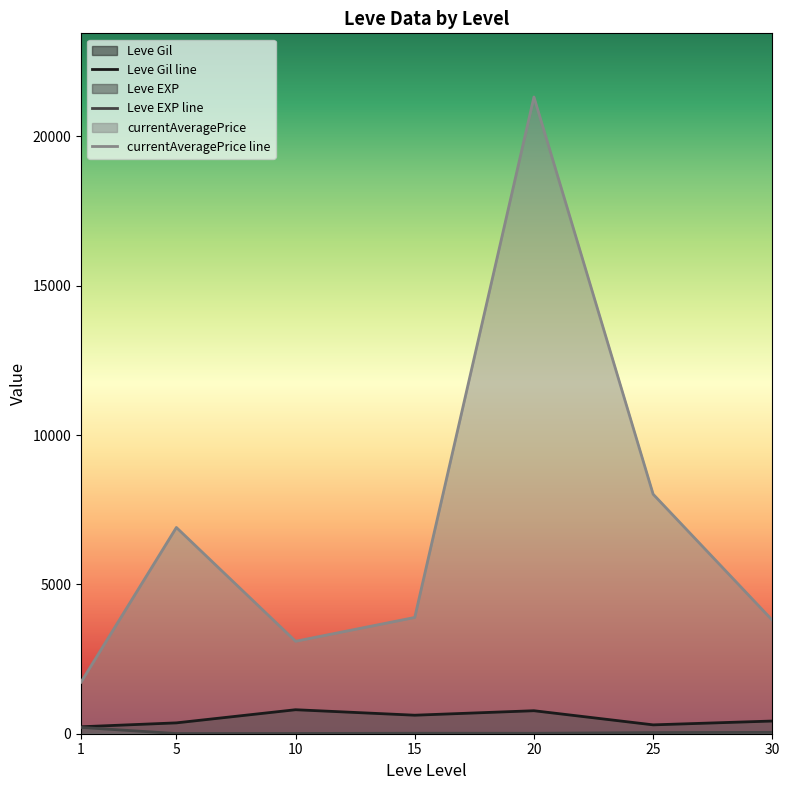

List the labels in order of Leve Gil line value, largest first.

10, 20, 15, 30, 5, 25, 1